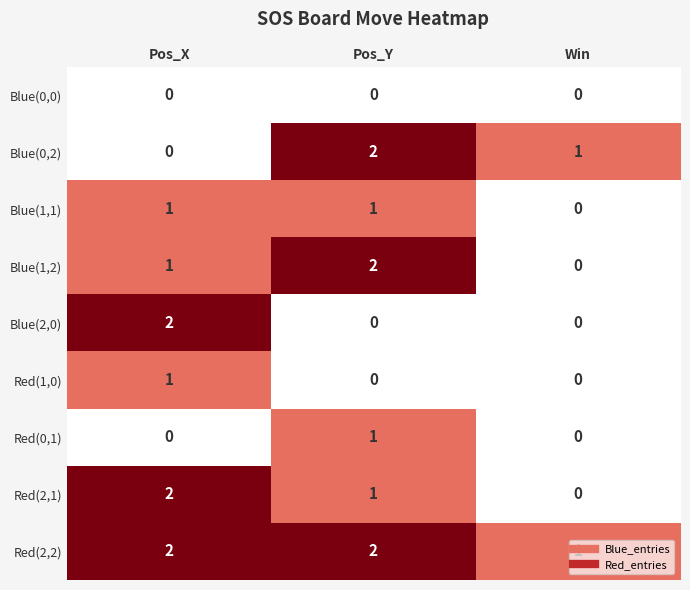

Is it true that Red(0,1) equals 0 at Win?

True